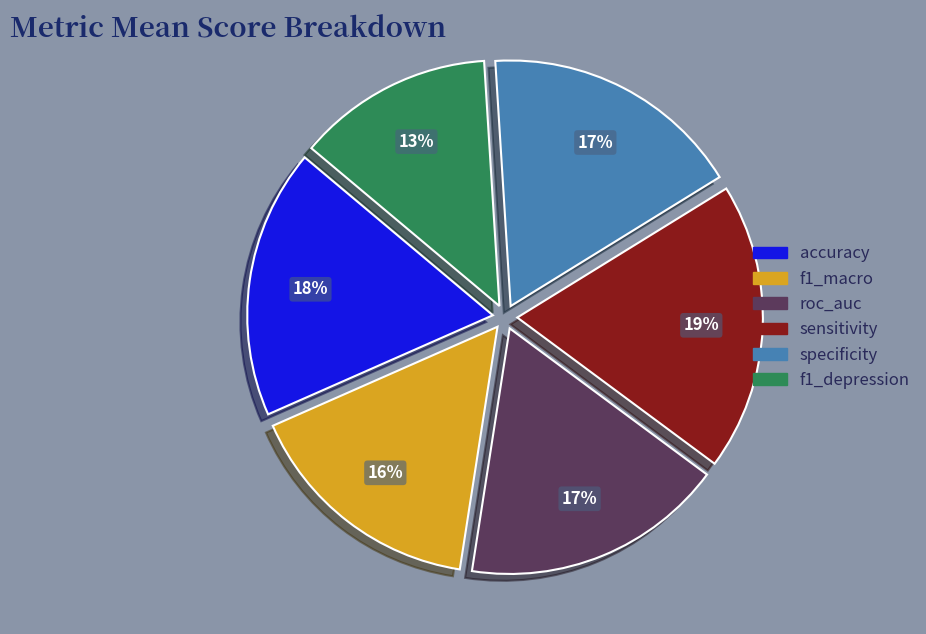

Count the number of slices in the pie.

6